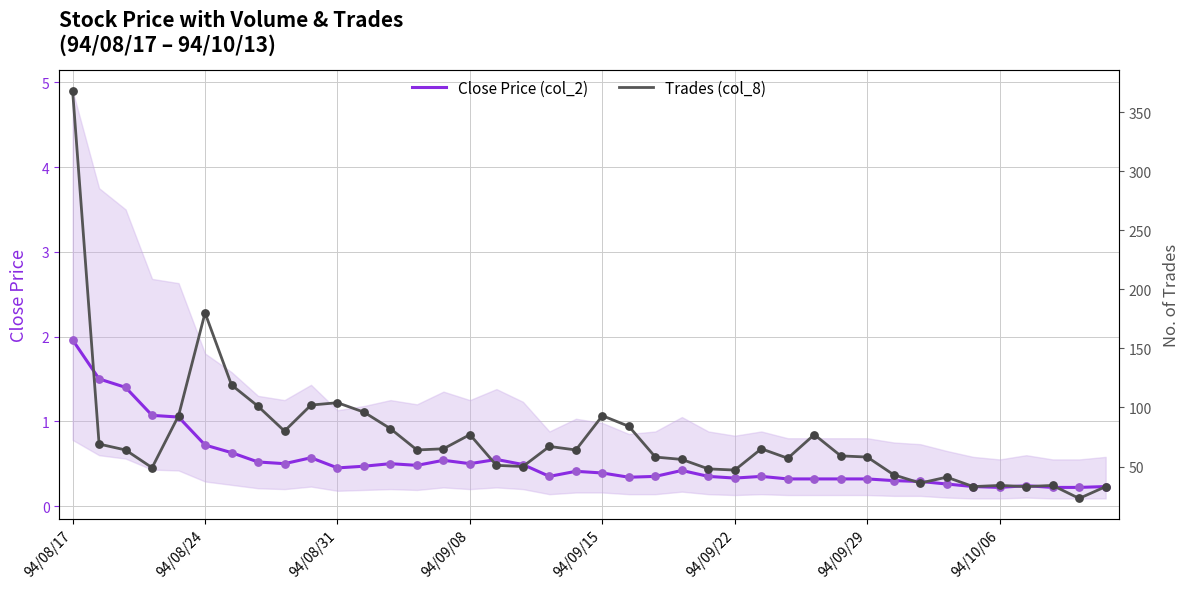

At which category is the sum across all series the highest?

94/08/17